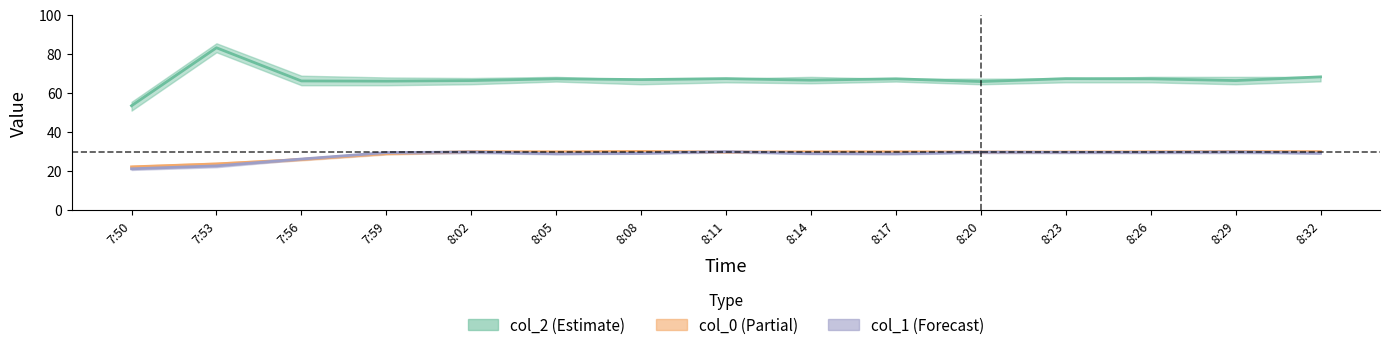

Does the chart display data point markers on the line(s)?

No